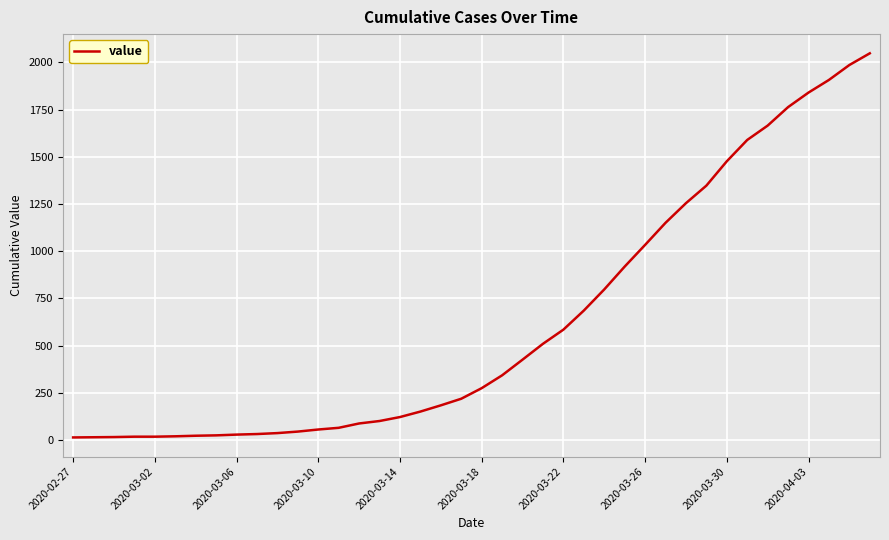

What is the difference between the maximum and minimum values?

2035